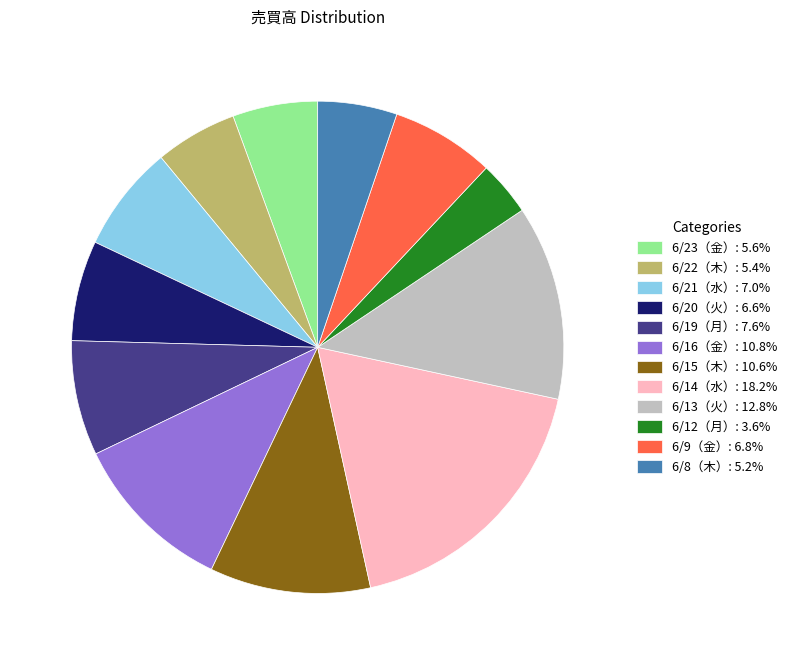

Does 6/13（火） represent more than half of the total?

No